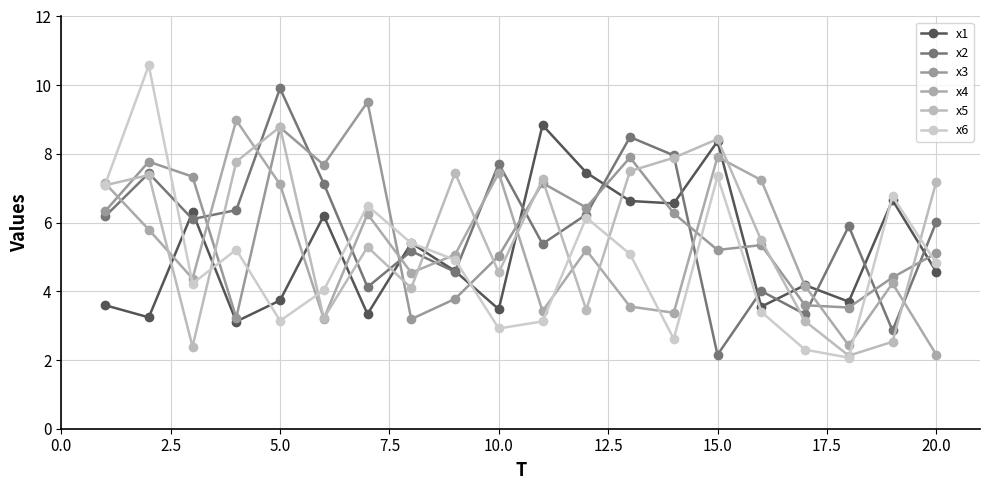

True or false: x4 and x6 cross at least once.

True